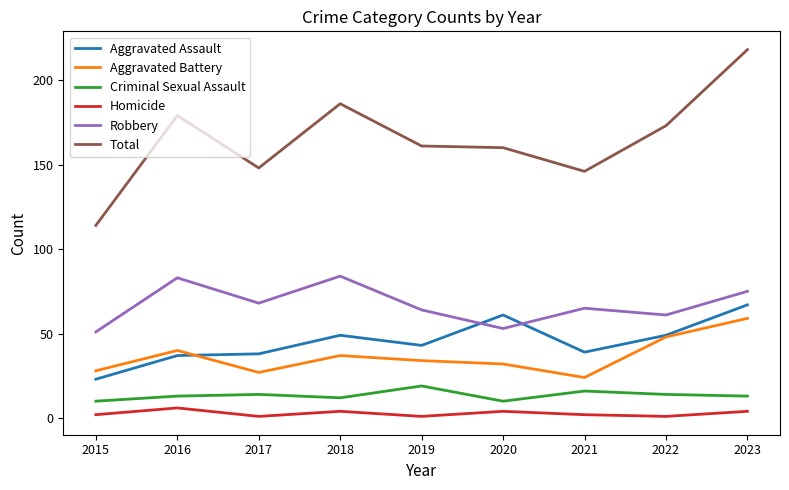

Read the Criminal Sexual Assault value at 2020.

10